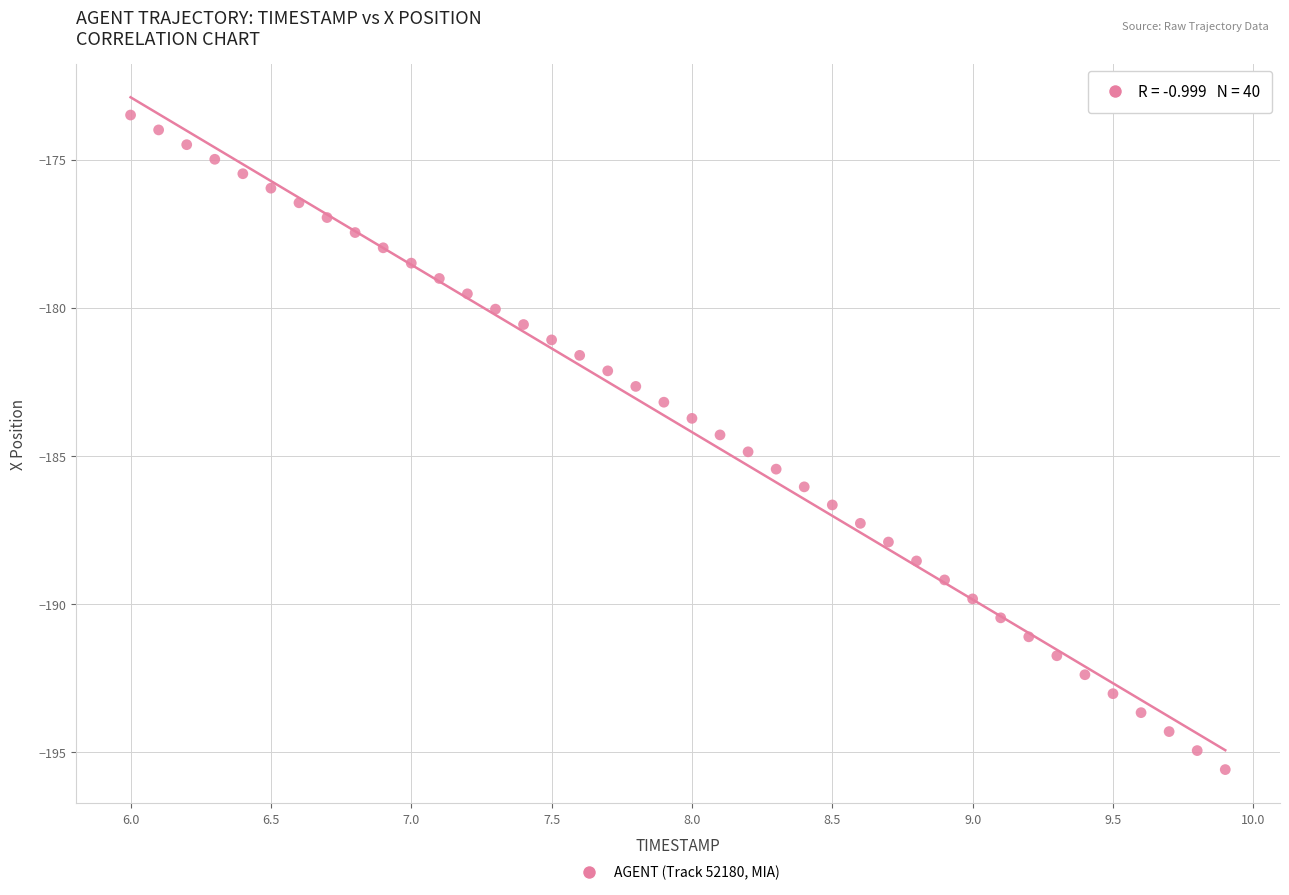

What is the range of X values (max minus min)?

3.9